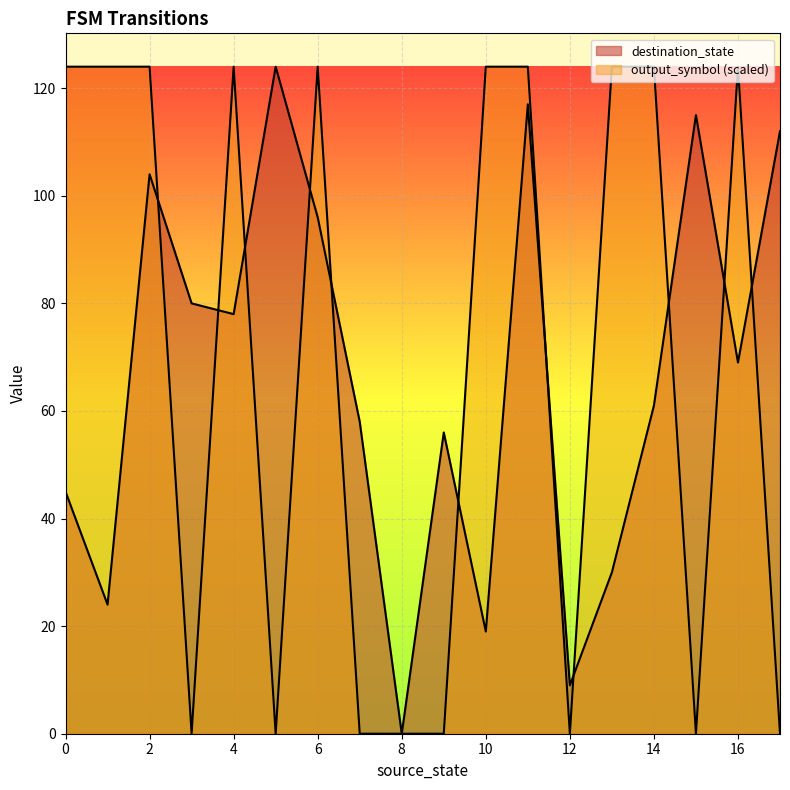

Reading right to left, list all the values displayed in this chart.

destination_state: 17=112	16=69	15=115	14=61	13=30	12=9	11=117	10=19	9=56	8=0	7=58	6=96	5=124	4=78	3=80	2=104	1=24	0=45
output_symbol: 17=0	16=124	15=0	14=124	13=124	12=0	11=124	10=124	9=0	8=0	7=0	6=124	5=0	4=124	3=0	2=124	1=124	0=124